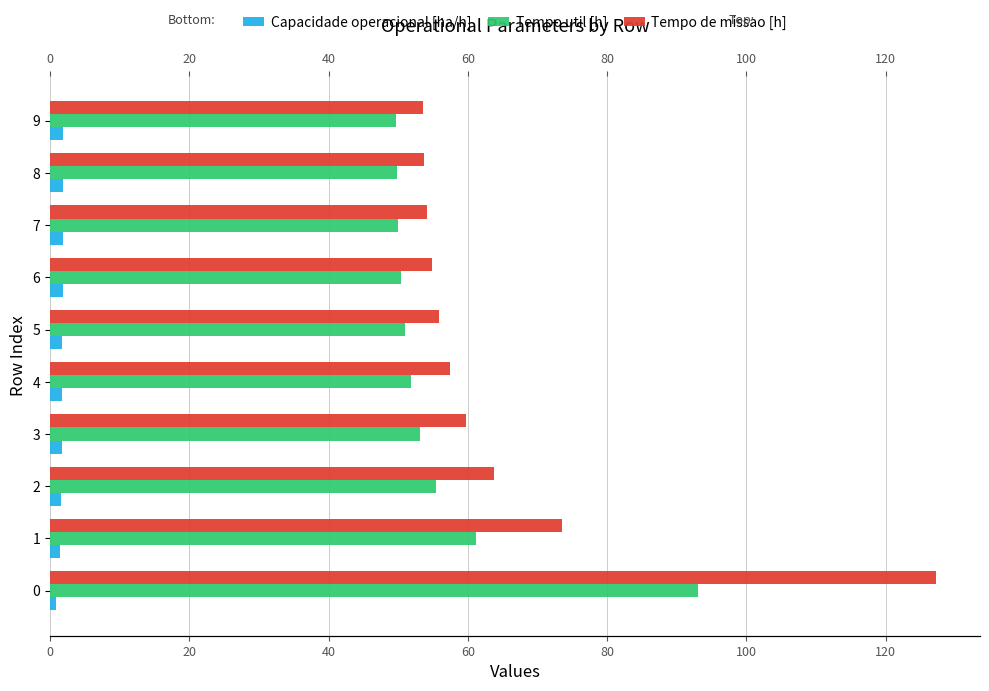

What value does the Tempo de missao [h] series have at 9?

53.6